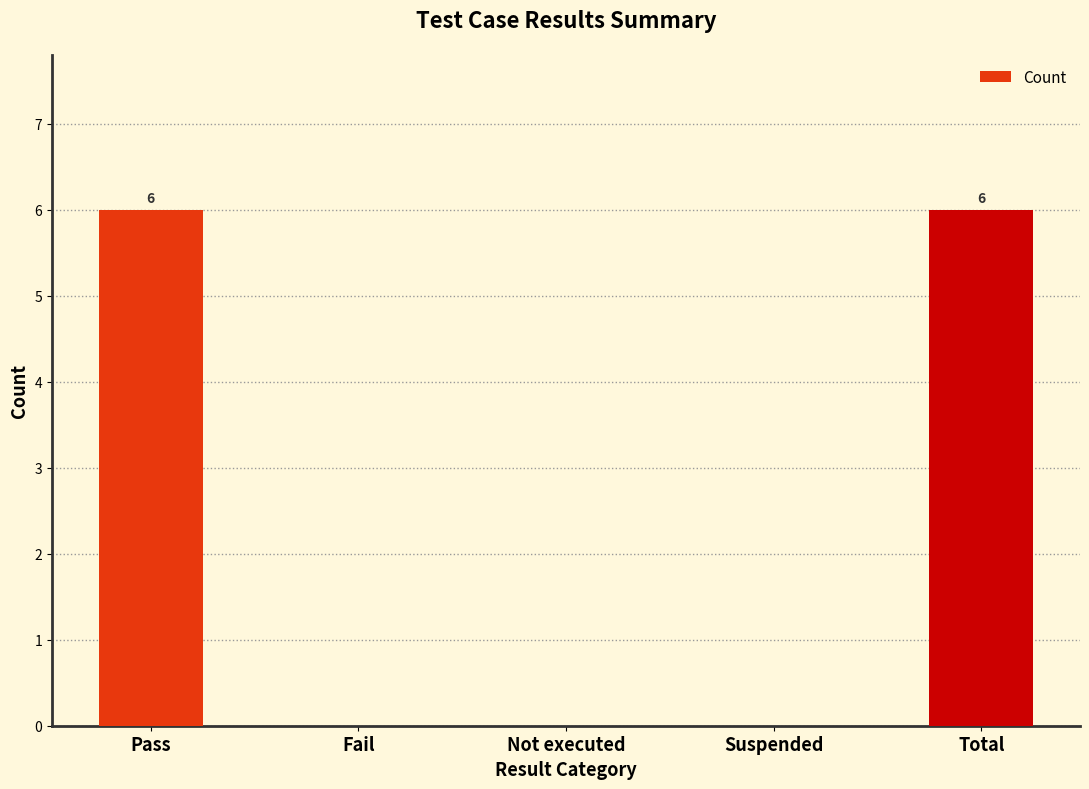

The value at Not executed is 0. True or false?

True